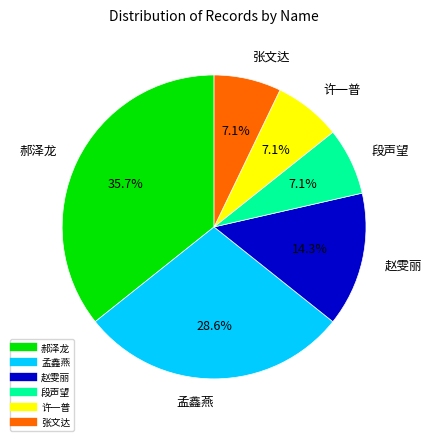

Which has a higher value, 张文达 or 郝泽龙?

郝泽龙